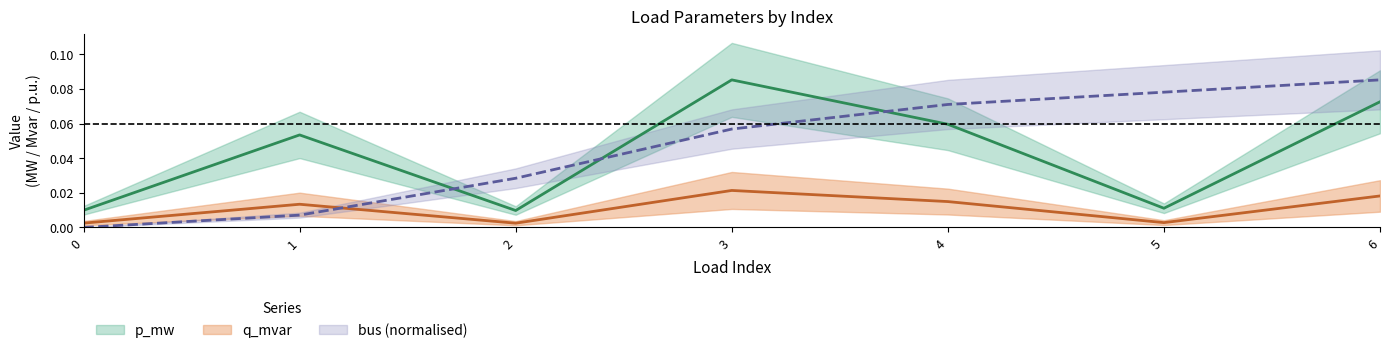

Reading left to right, transcribe all the data shown in this chart.

p_mw: 0=0.0	1=0.1	2=0.0	3=0.1	4=0.1	5=0.0	6=0.1
q_mvar: 0=0.0	1=0.0	2=0.0	3=0.0	4=0.0	5=0.0	6=0.0
bus: 0=0.0	1=0.0	2=0.0	3=0.1	4=0.1	5=0.1	6=0.1